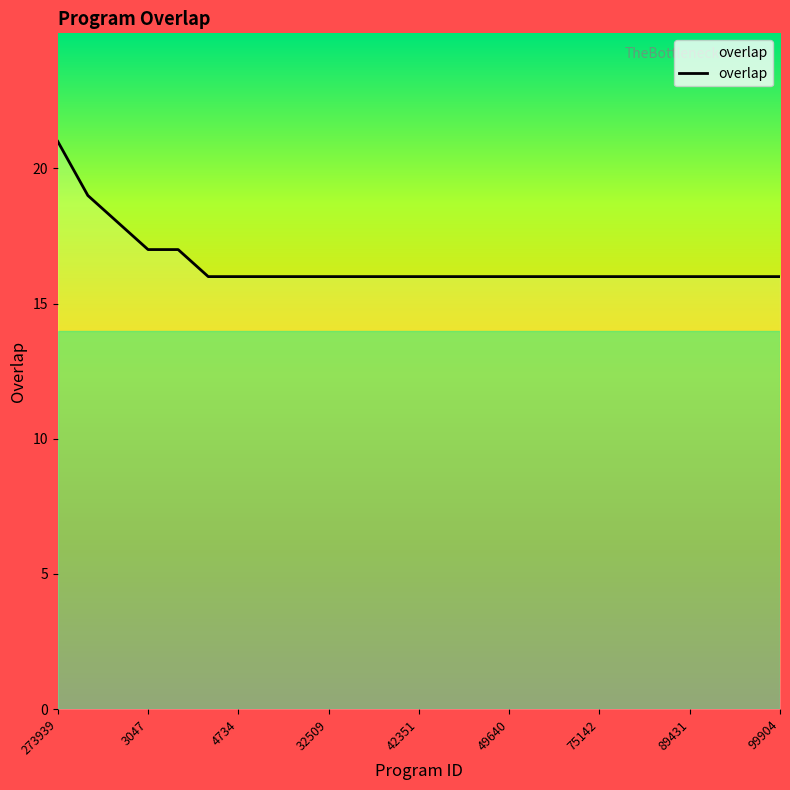

What is the difference between the maximum and minimum values?

5